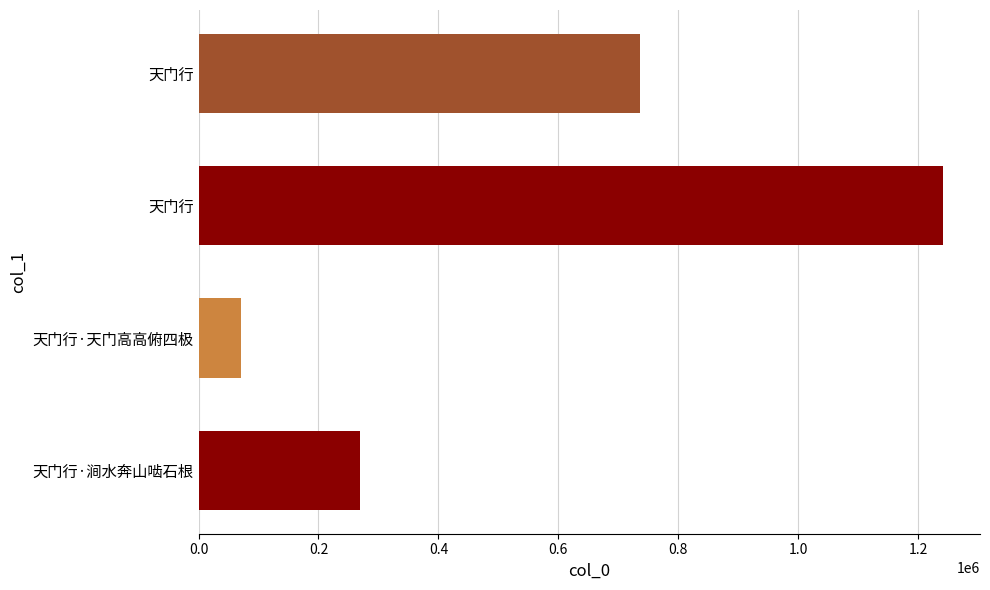

How many bars are there in total?

4